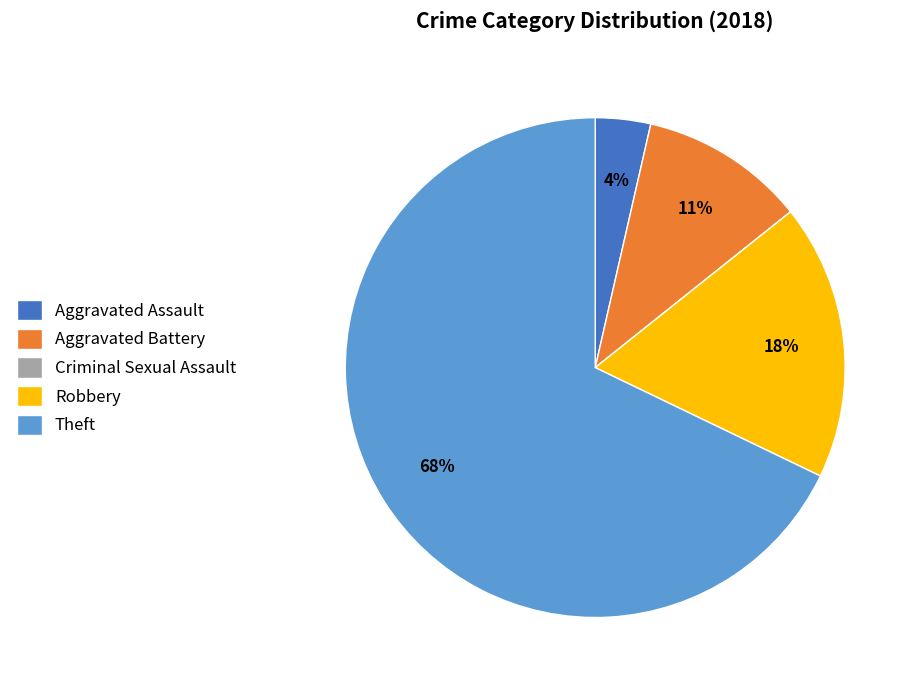

True or false: Aggravated Assault accounts for 9% of the total.

False